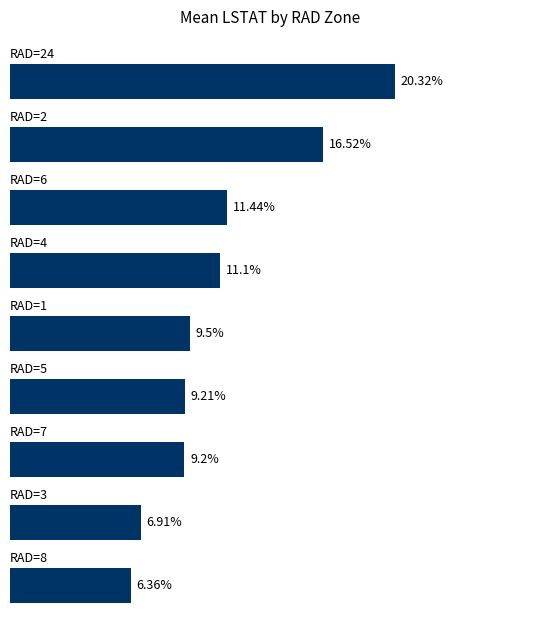

What is the smallest value displayed?

6.4